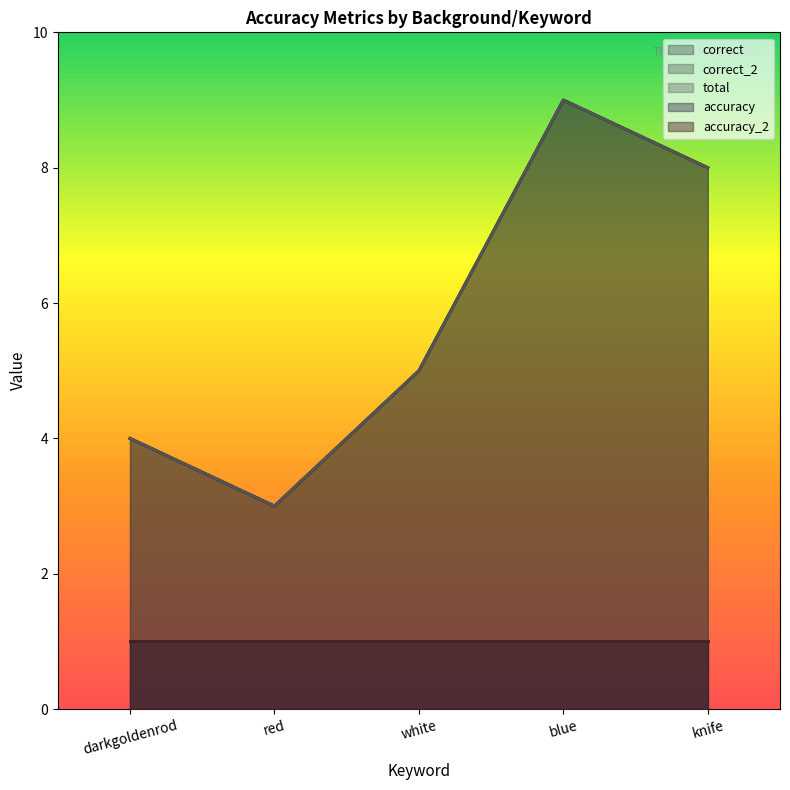

What is the difference between the correct values at white and knife?

3